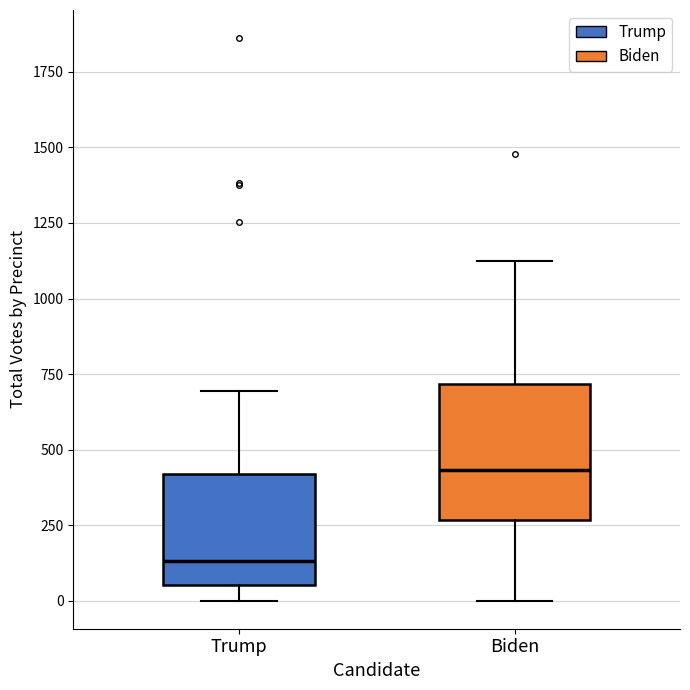

Which box's median line is the lowest?

Trump